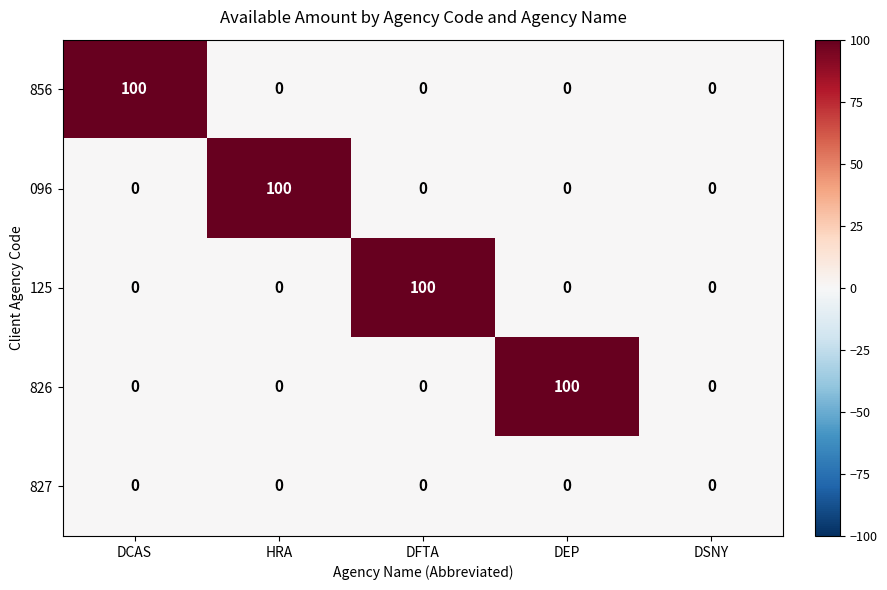

Which series changed the most between DCAS and DSNY?

856